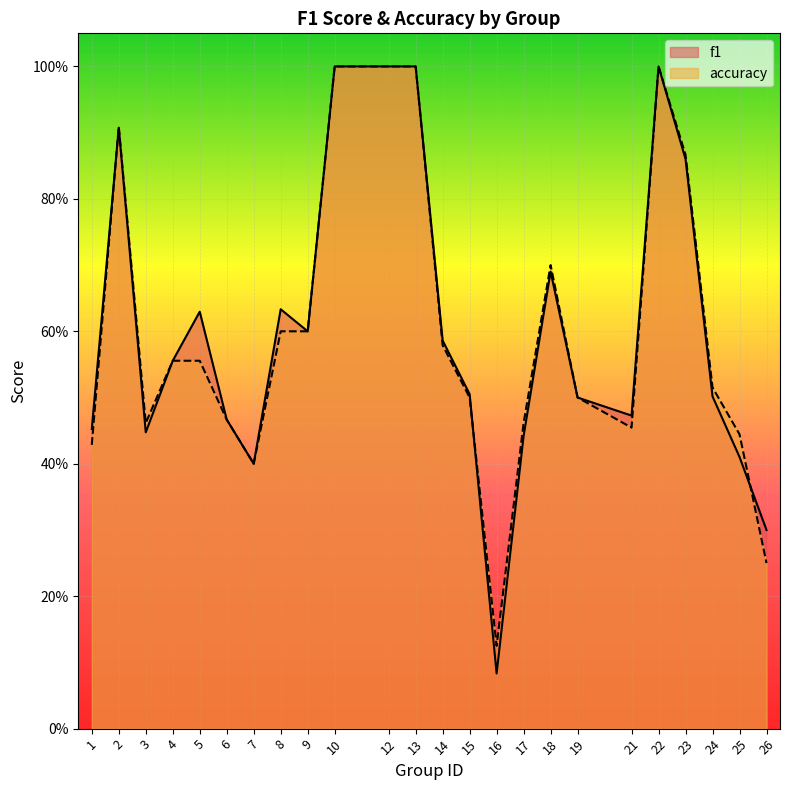

What is the total value across all series at 25?

0.9